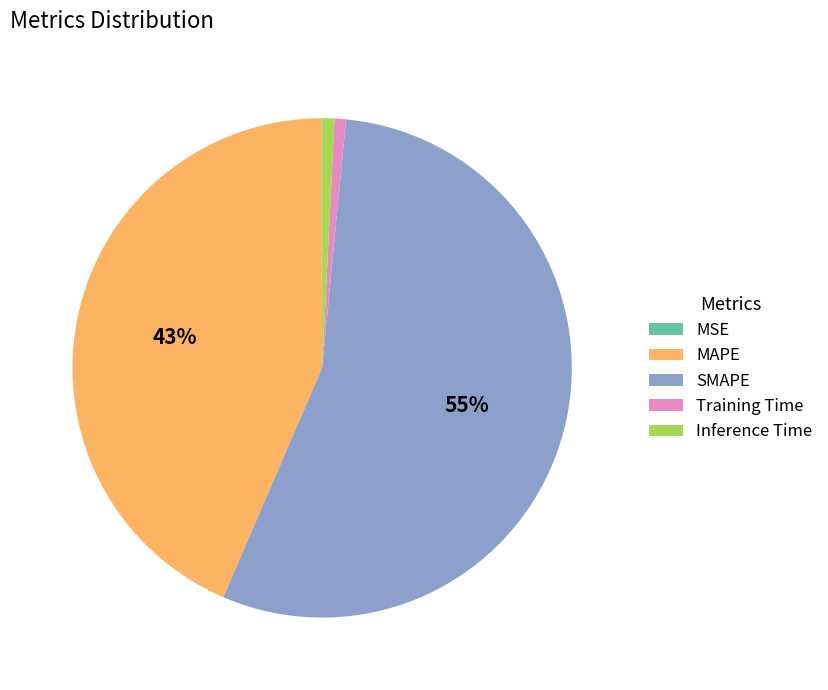

Between SMAPE and MAPE, which is larger?

SMAPE